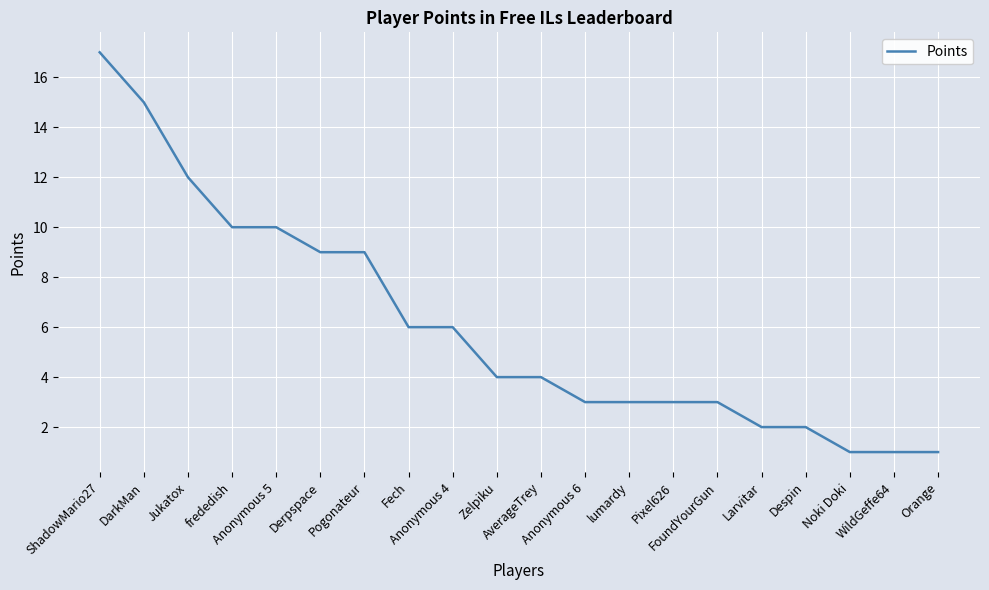

Is it true that the value at AverageTrey is 4?

True